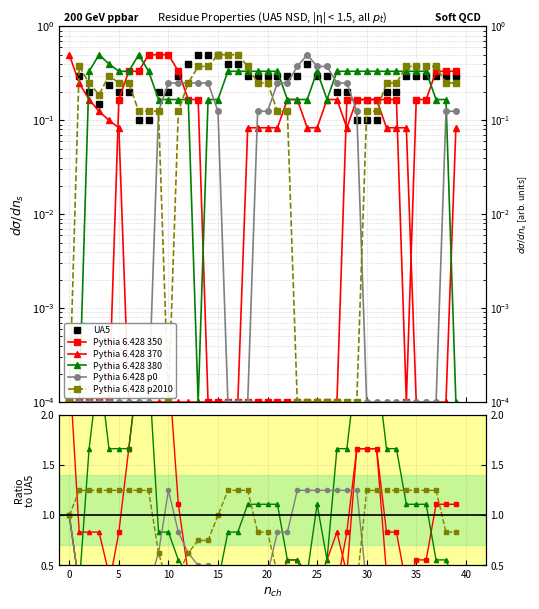

True or false: UA5 has a value of 0.3 at 22.

True